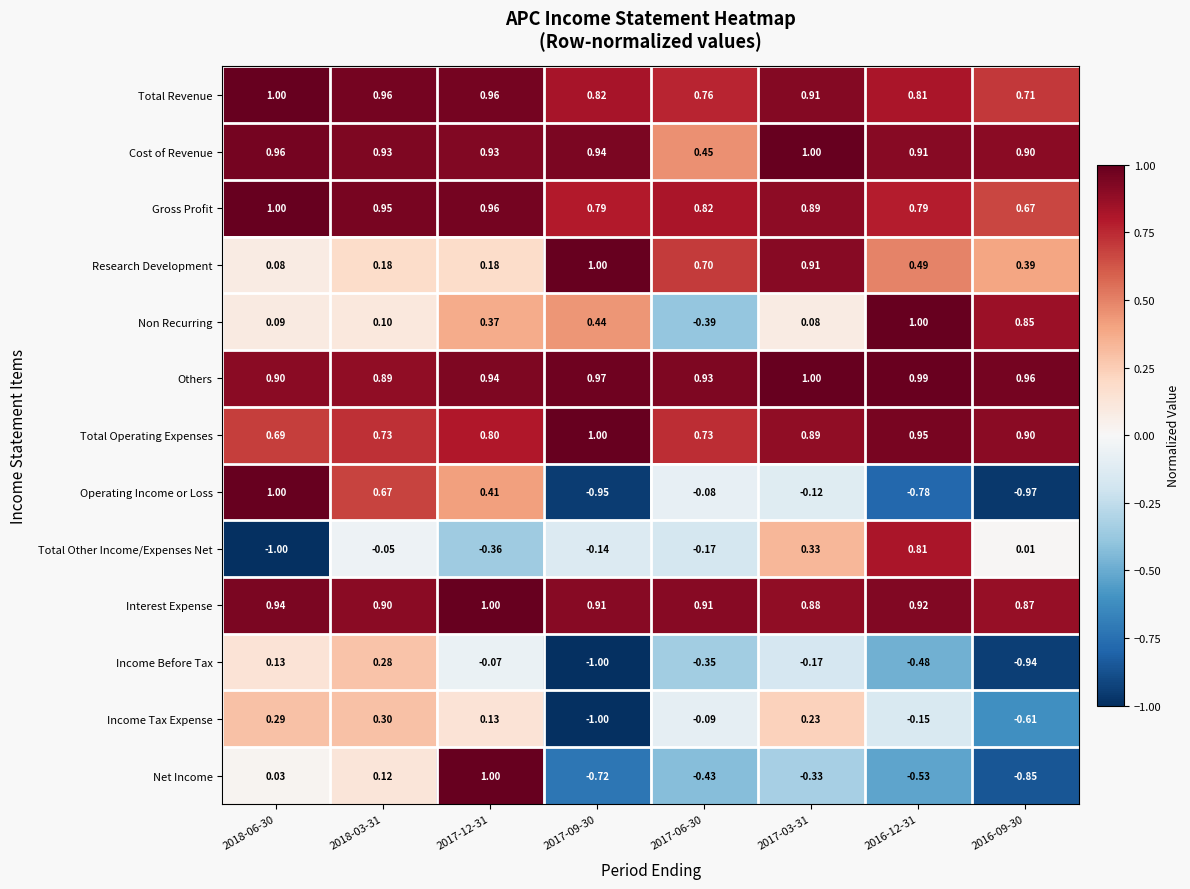

Which series has the widest spread of values?

Operating Income or Loss